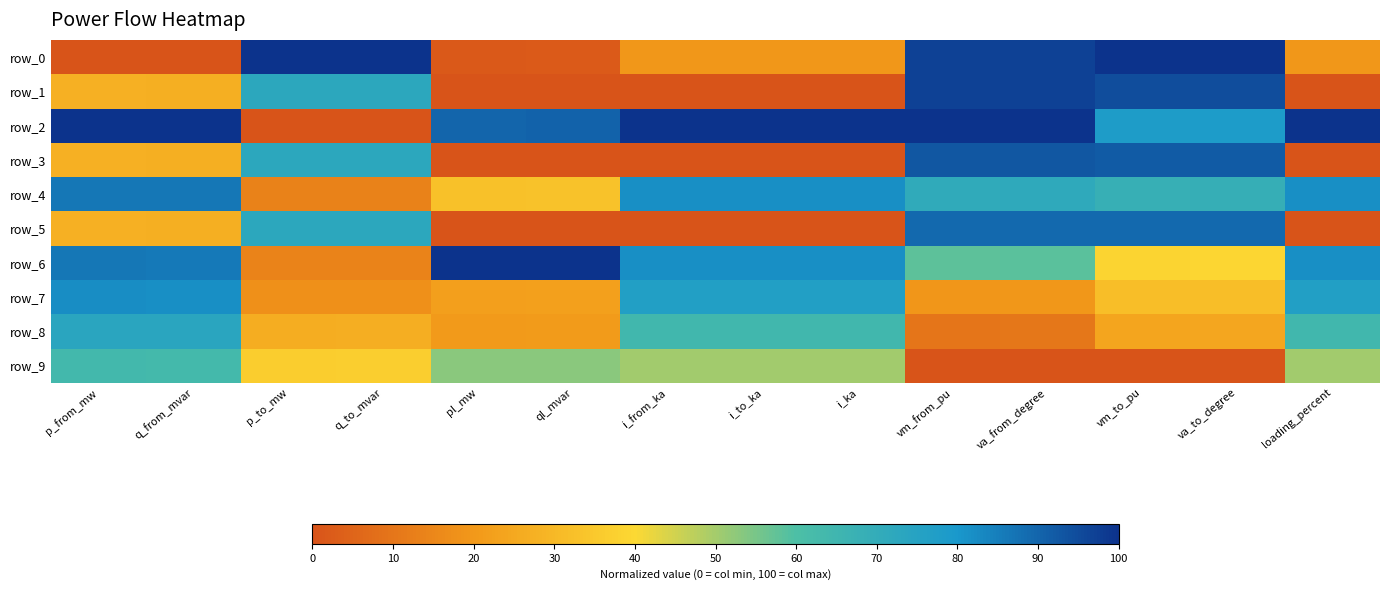

List the labels in order of row_1 value, largest first.

vm_from_pu, va_from_degree, va_to_degree, vm_to_pu, q_to_mvar, p_to_mw, p_from_mw, q_from_mvar, pl_mw, ql_mvar, i_from_ka, i_to_ka, i_ka, loading_percent